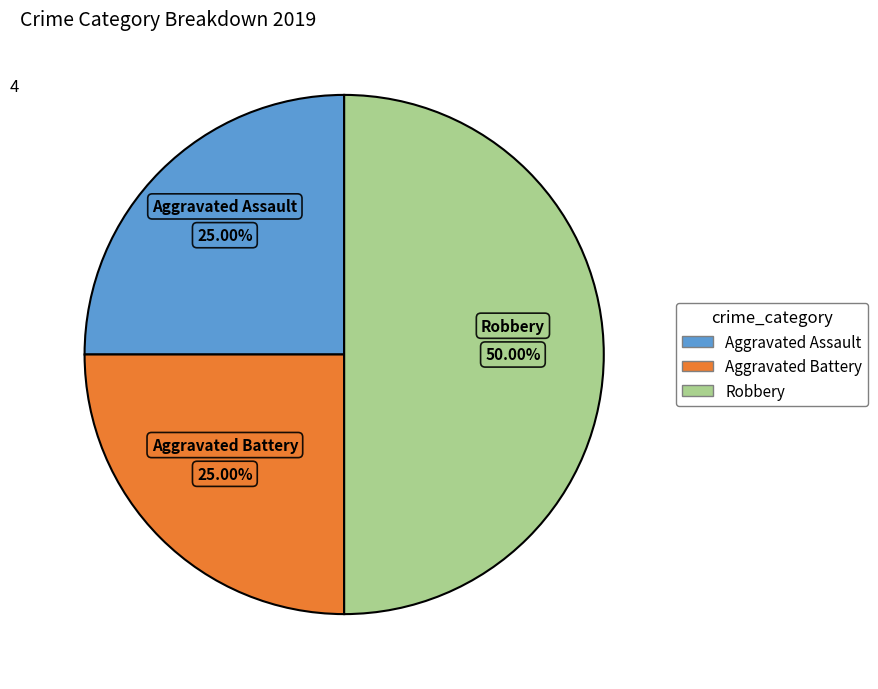

Count the number of slices in the pie.

3